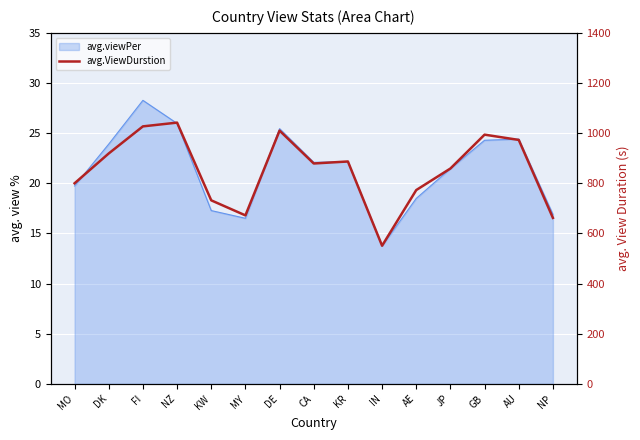

Where does the data first go above 879?

DK